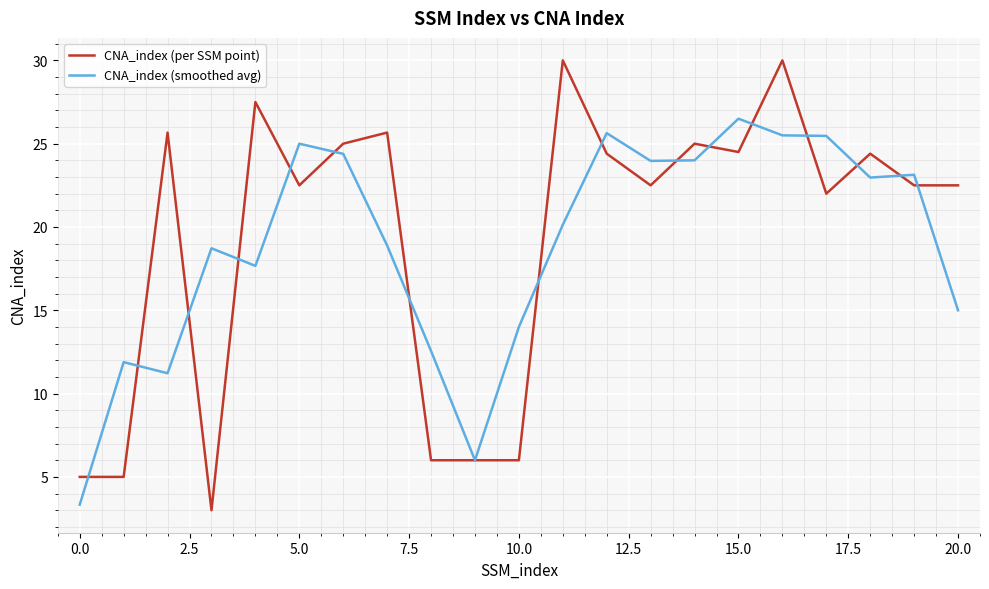

Does the chart have visible grid lines?

Yes